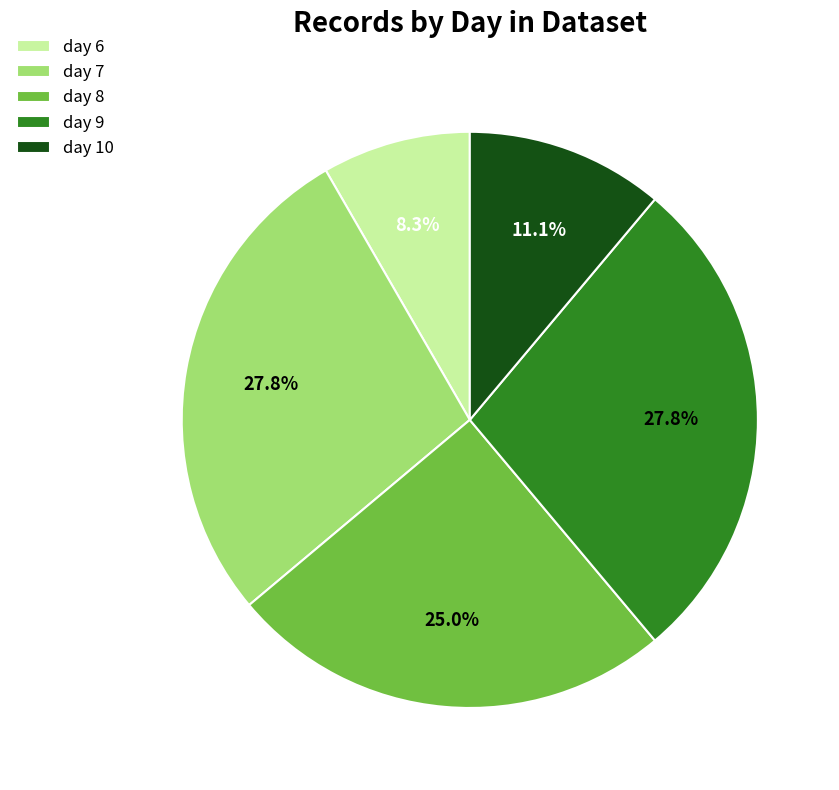

How many segments does this pie chart have?

5